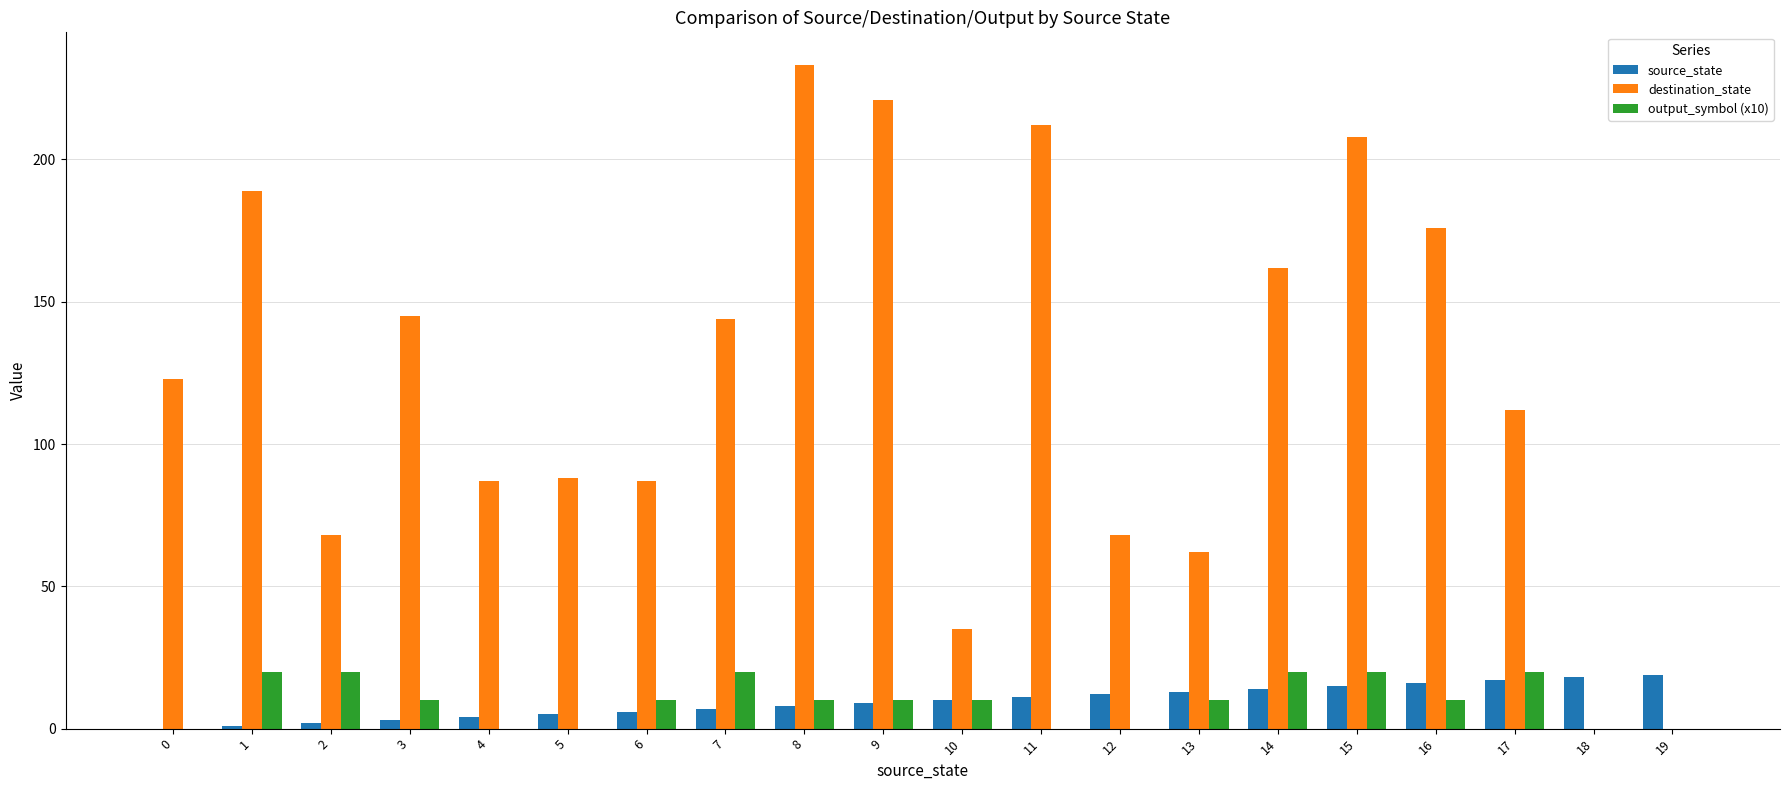

The value of destination_state at 18 is -144. True or false?

False